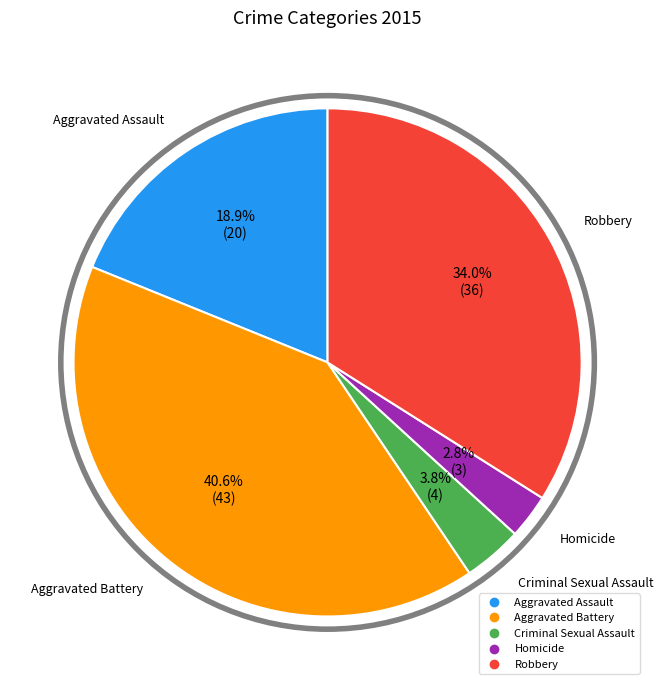

How many slices are in this pie chart?

5